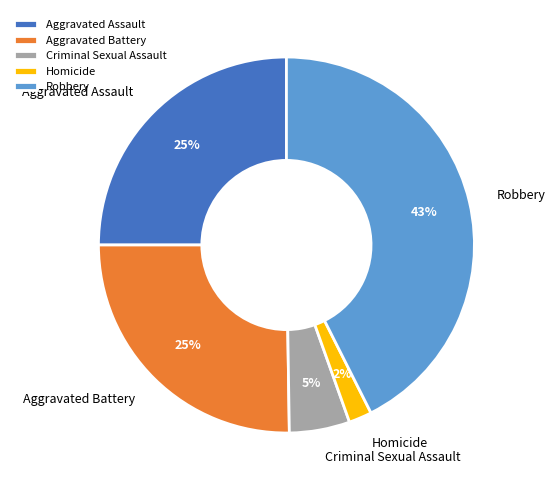

What percentage is the Homicide slice, to the nearest percent?

2%